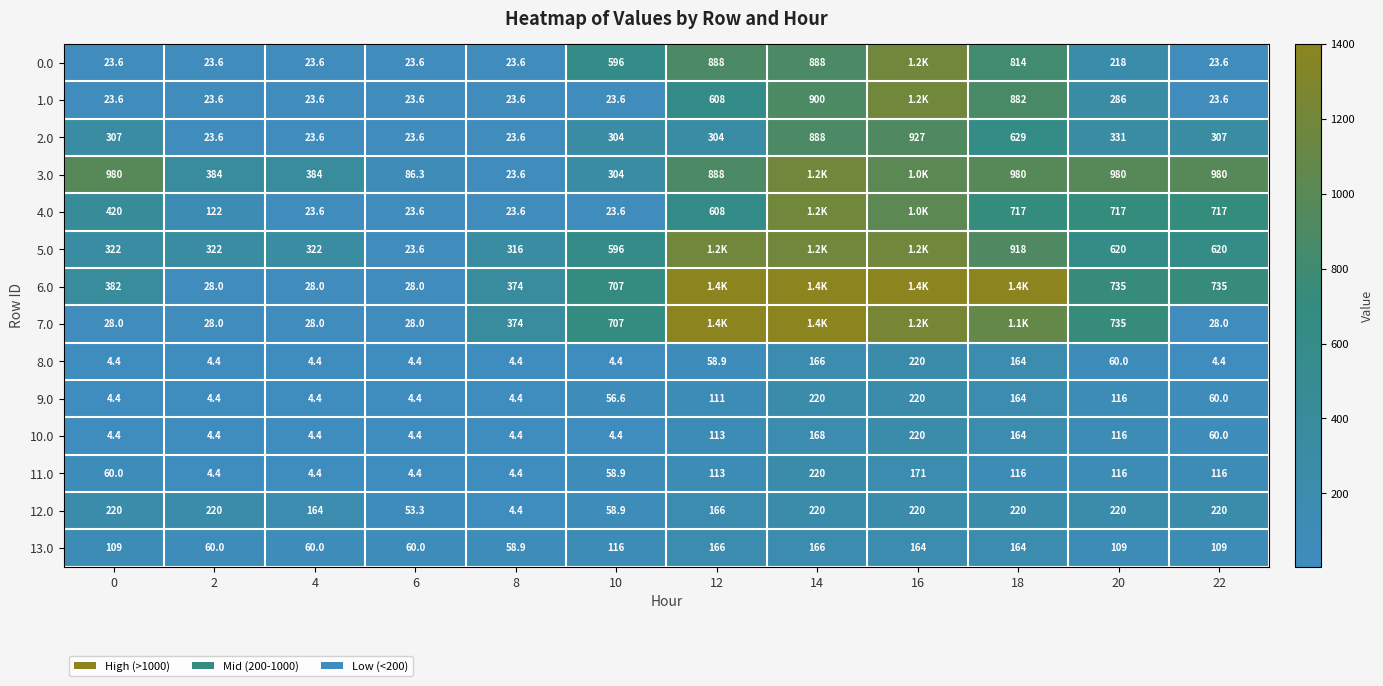

At which category is the sum across all series the highest?

16